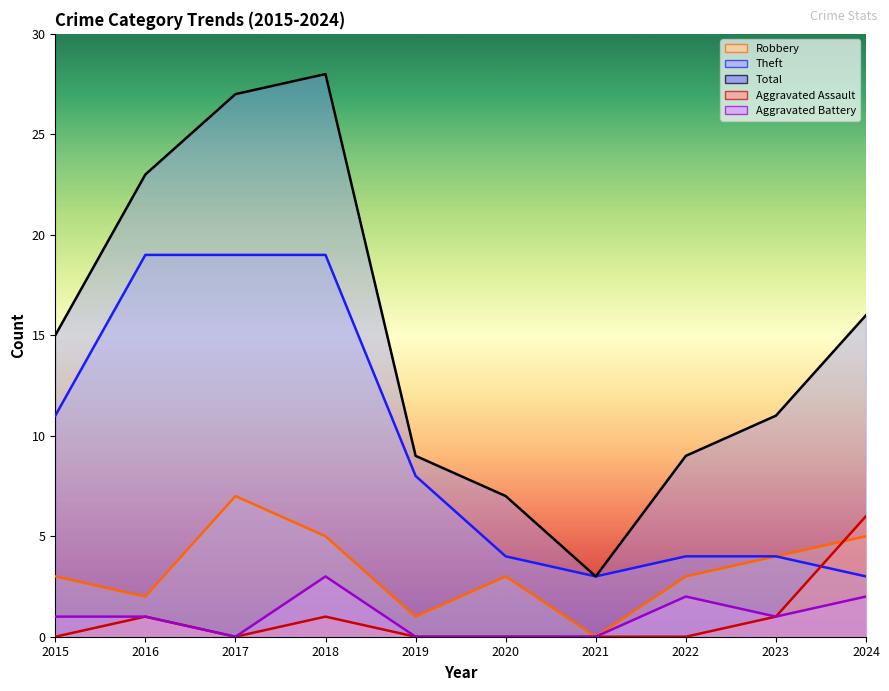

At which category is the sum across all series the highest?

2018